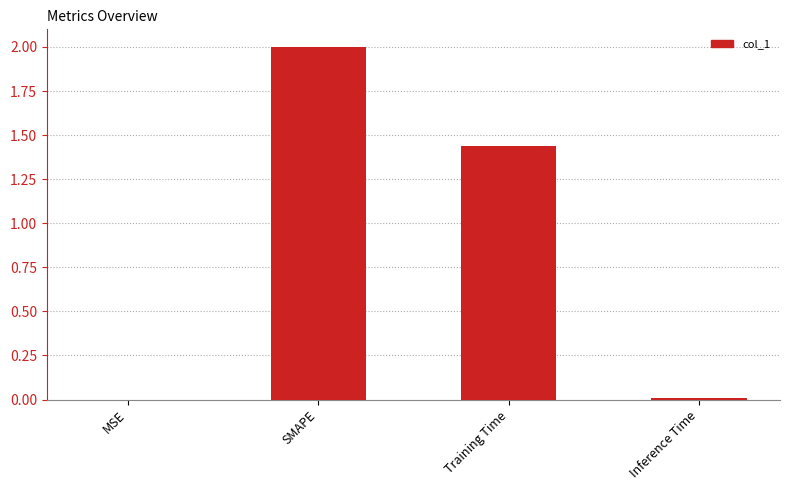

What is the sum of all values?

3.4